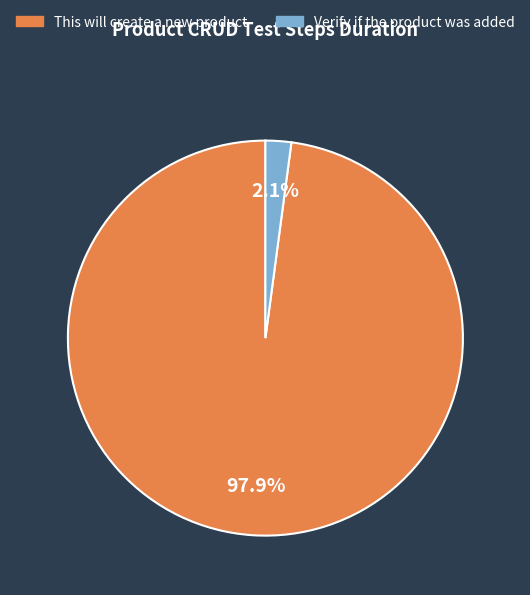

Which category accounts for the majority?

This will create a new product